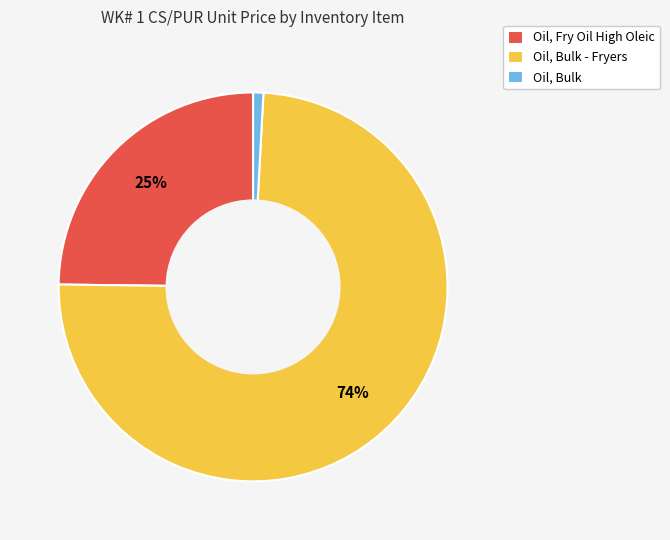

Is Oil, Bulk the majority of the pie?

No